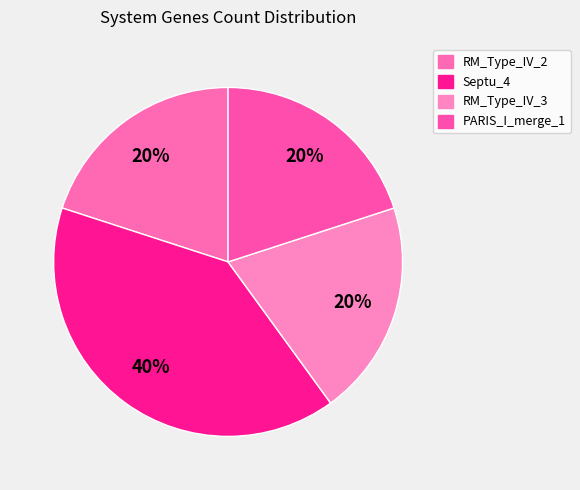

How much of the chart is everything except RM_Type_IV_2?

80.0%